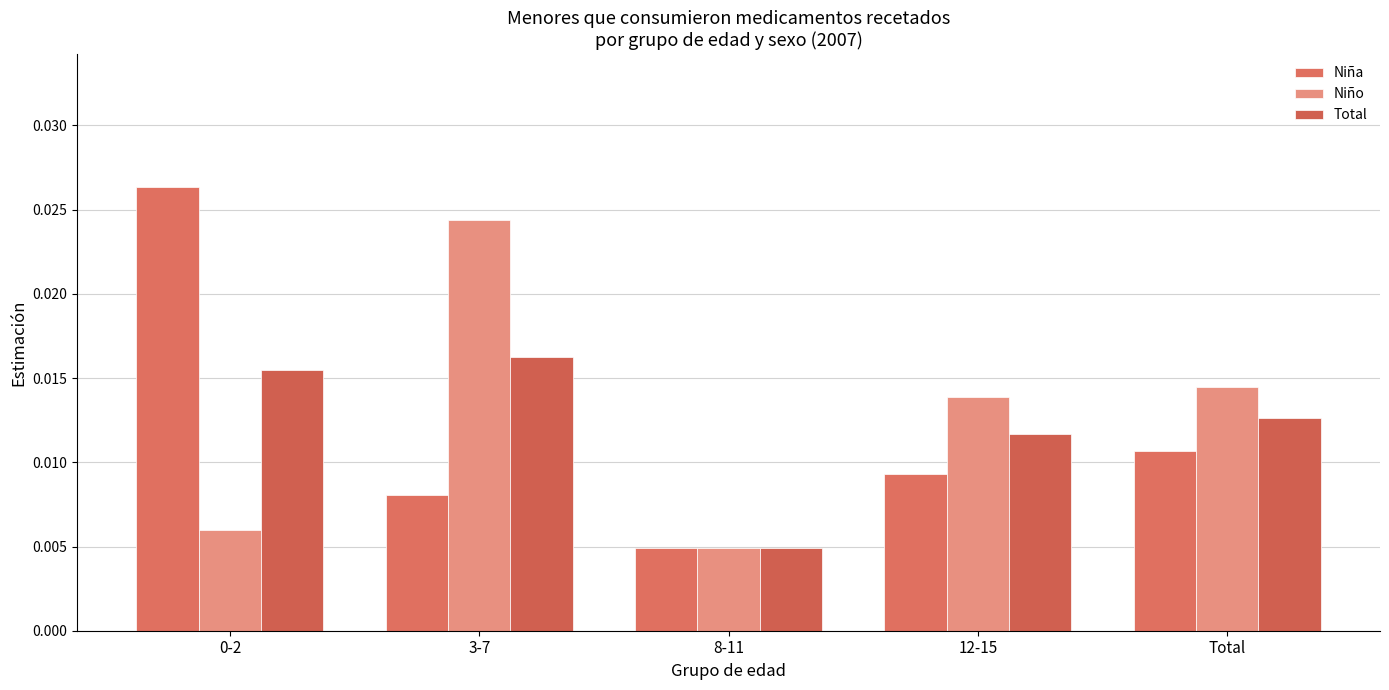

How many categories are shown in the chart?

5